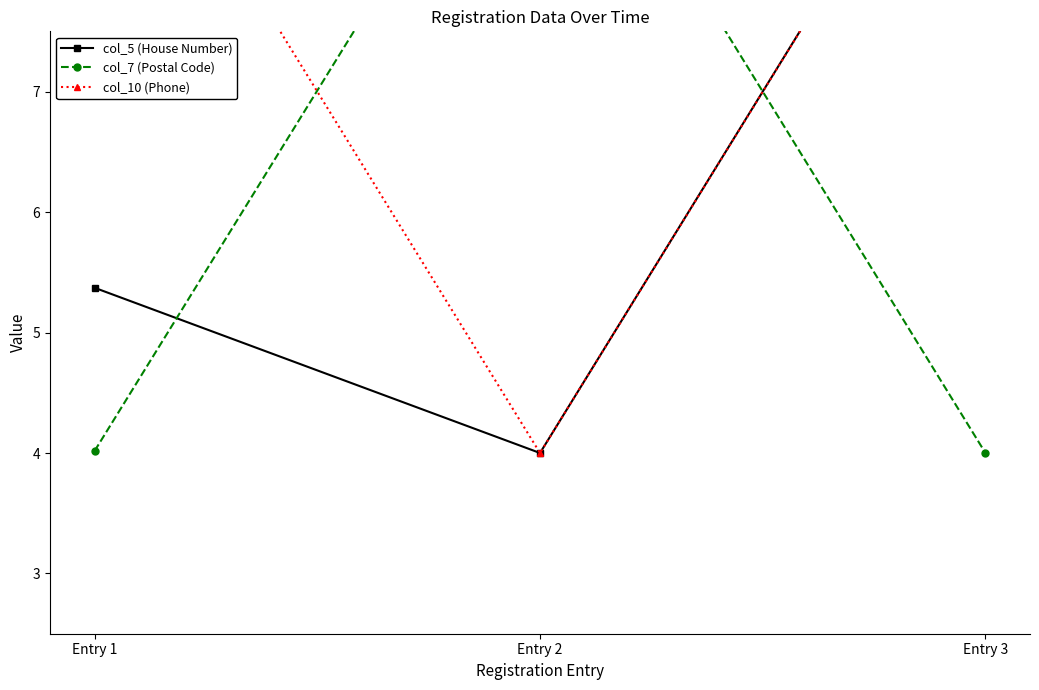

Rank the series by their maximum value, from highest to lowest.

col_5 (House Number), col_7 (Postal Code), col_10 (Phone)